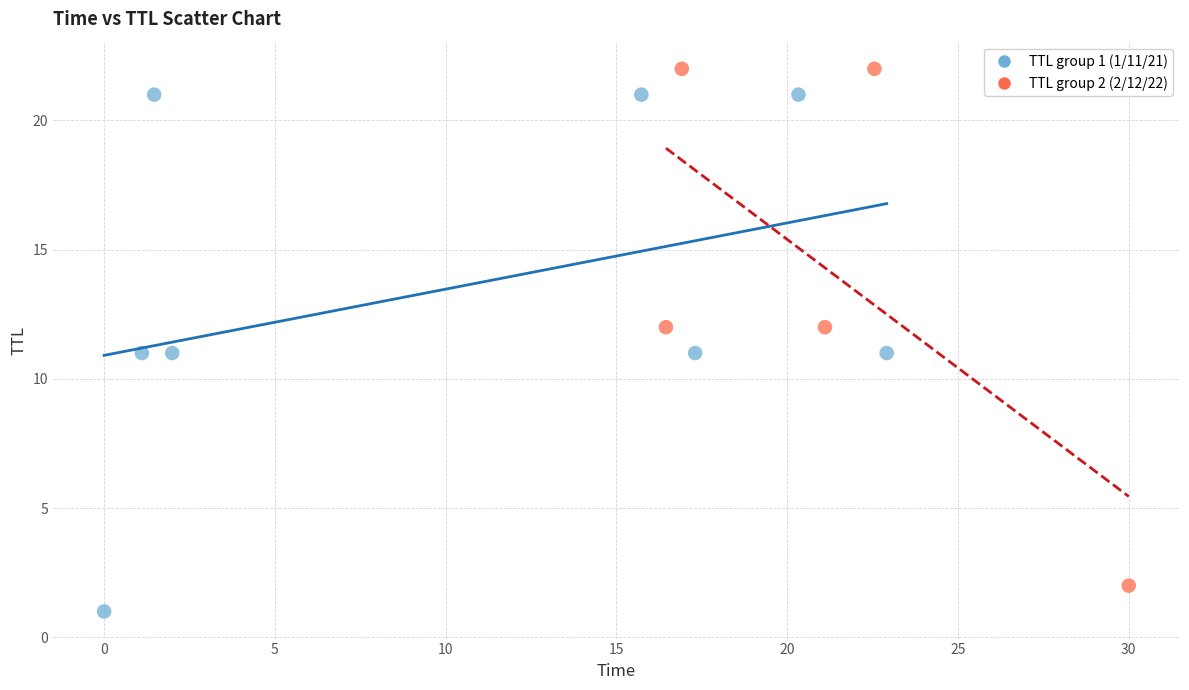

Which series reaches the minimum Y coordinate?

TTL group 1 (1/11/21)